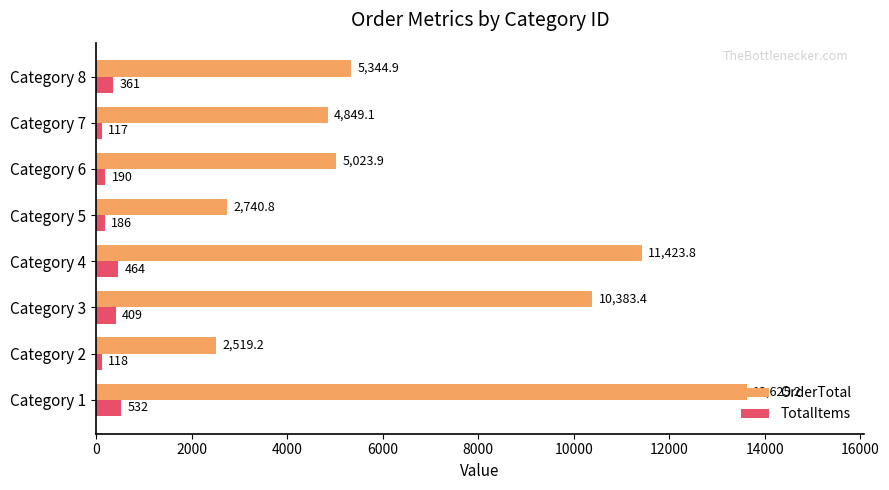

Is it true that TotalItems equals 361.0 at Category 8?

True